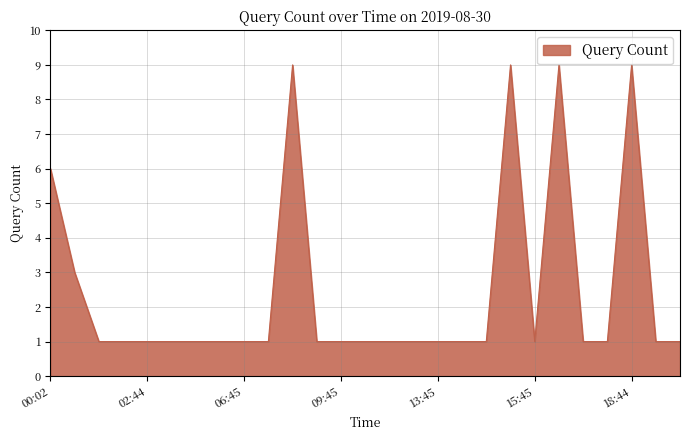

Reading left to right, list all the values displayed in this chart.

6	3	1	1	1	1	1	1	1	1	9	1	1	1	1	1	1	1	1	9	1	9	1	1	9	1	1